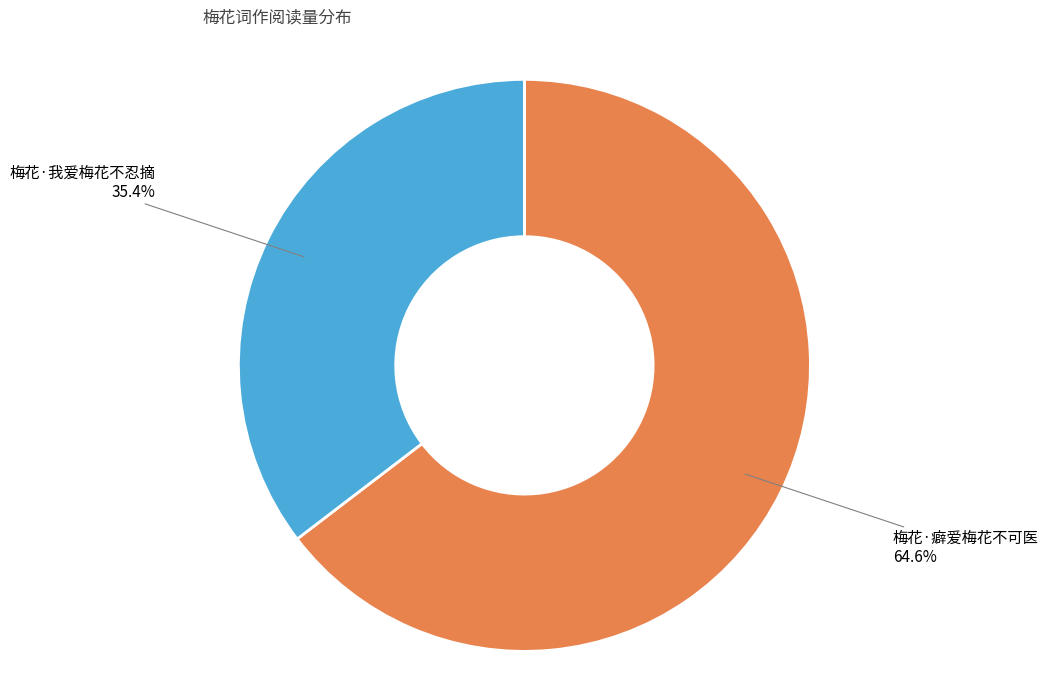

Count the number of slices in the pie.

2